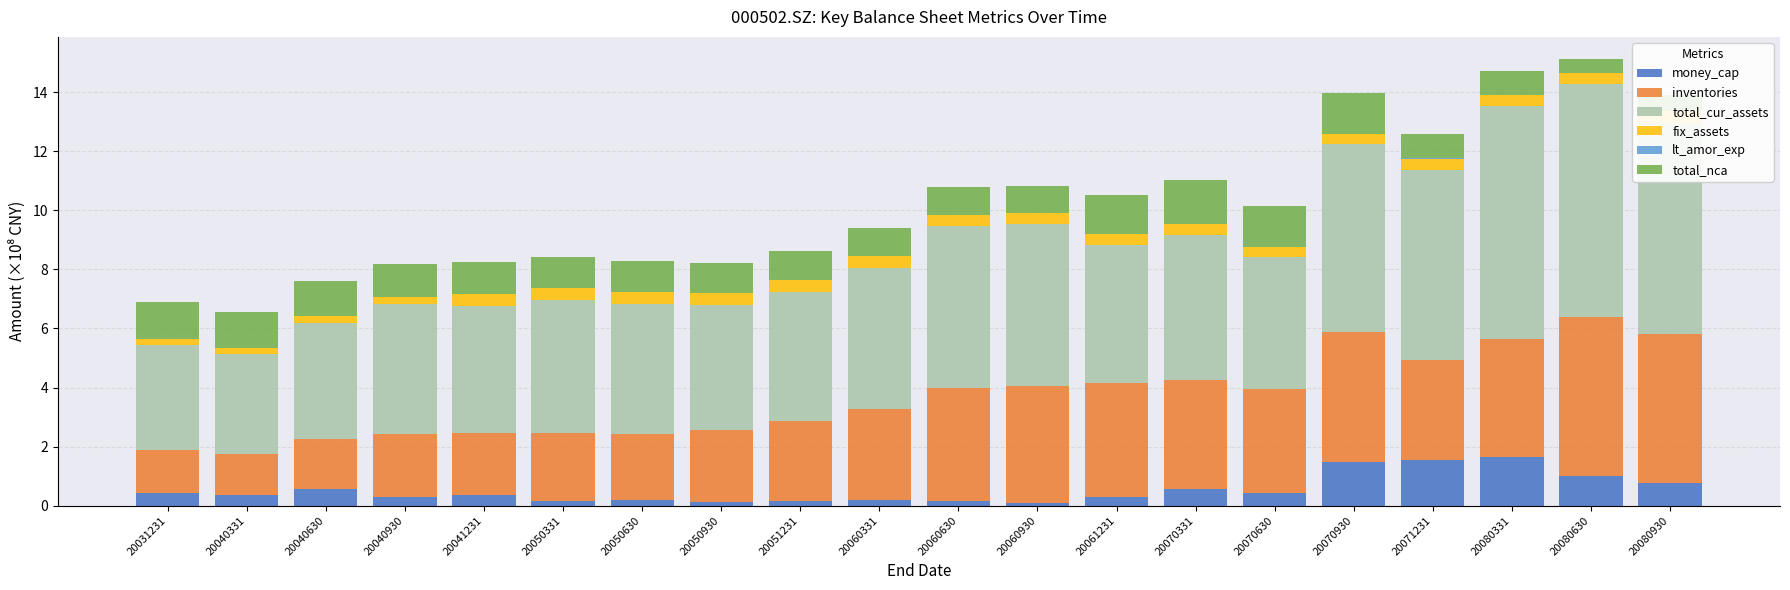

Reading right to left, extract all data points from this chart.

money_cap: 0.8	1.0	1.7	1.5	1.5	0.4	0.5	0.3	0.1	0.2	0.2	0.2	0.1	0.2	0.2	0.4	0.3	0.6	0.4	0.4
inventories: 5.0	5.4	4.0	3.4	4.4	3.5	3.7	3.9	4.0	3.8	3.1	2.7	2.5	2.2	2.3	2.1	2.1	1.7	1.4	1.5
total_cur_assets: 7.1	7.9	7.9	6.4	6.4	4.5	4.9	4.7	5.5	5.5	4.8	4.4	4.2	4.4	4.5	4.3	4.4	3.9	3.4	3.5
fix_assets: 0.4	0.4	0.4	0.4	0.3	0.4	0.4	0.4	0.4	0.4	0.4	0.4	0.4	0.4	0.4	0.4	0.2	0.2	0.2	0.2
lt_amor_exp: 0.0	0.0	0.0	0.0	0.0	0.0	0.0	0.0	0.0	0.0	0.0	0.0	0.0	0.0	0.0	0.0	0.0	0.0	0.0	0.0
total_nca: 0.5	0.5	0.8	0.8	1.4	1.4	1.5	1.3	0.9	0.9	1.0	1.0	1.0	1.0	1.1	1.1	1.1	1.2	1.2	1.2